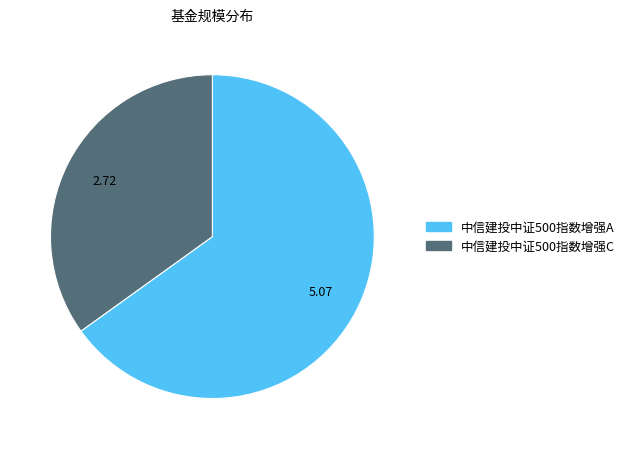

What is the majority slice?

中信建投中证500指数增强A